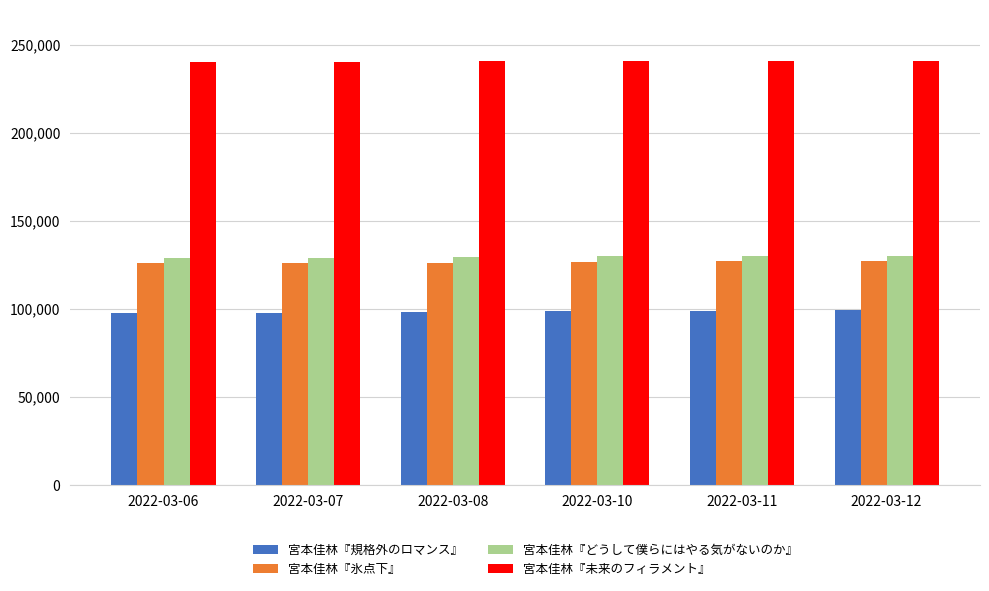

What is the spread (max minus min) of values at 2022-03-06?

142680